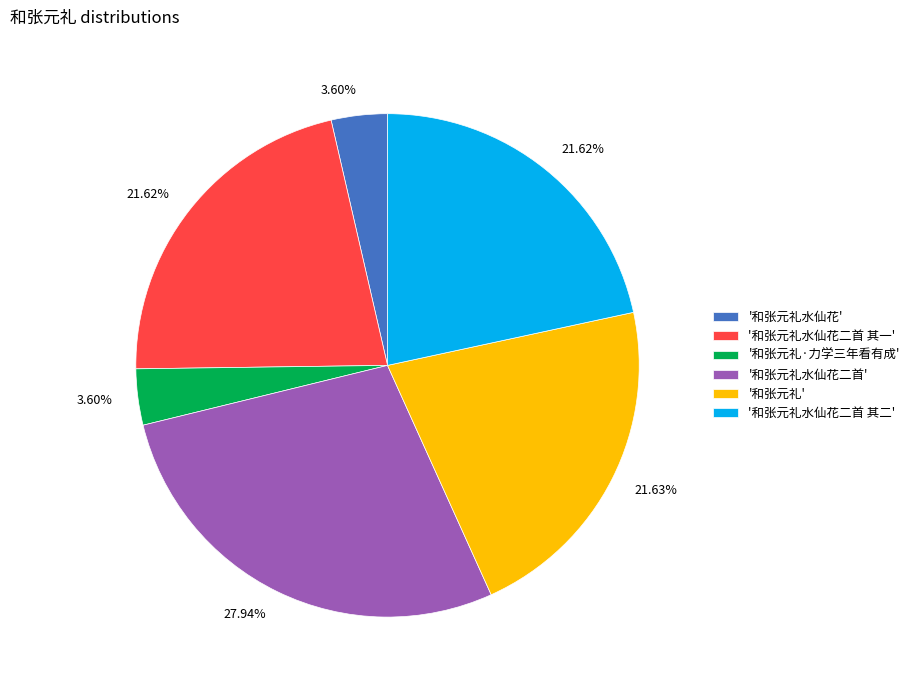

Is there any slice that represents more than half of the pie?

No